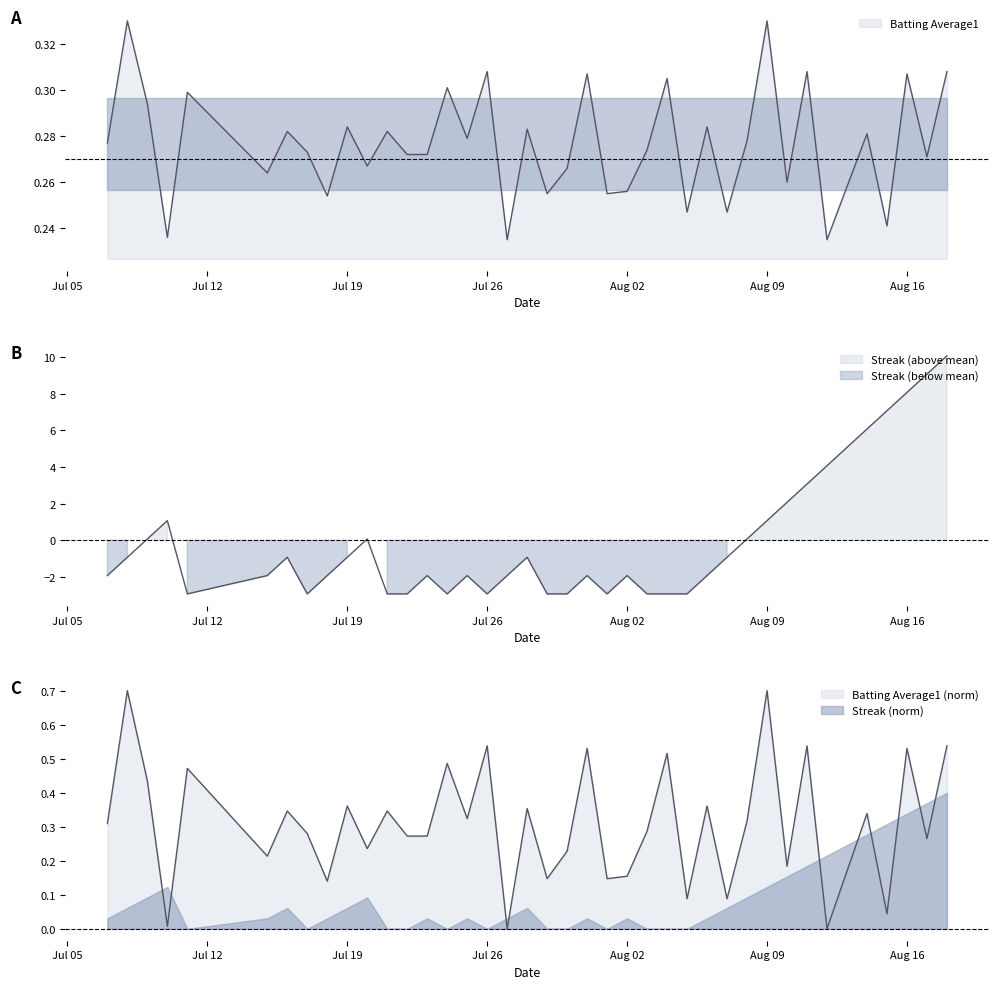

Between which two adjacent categories do Streak and Batting Average1 first intersect?

2010-07-09 and 2010-07-10